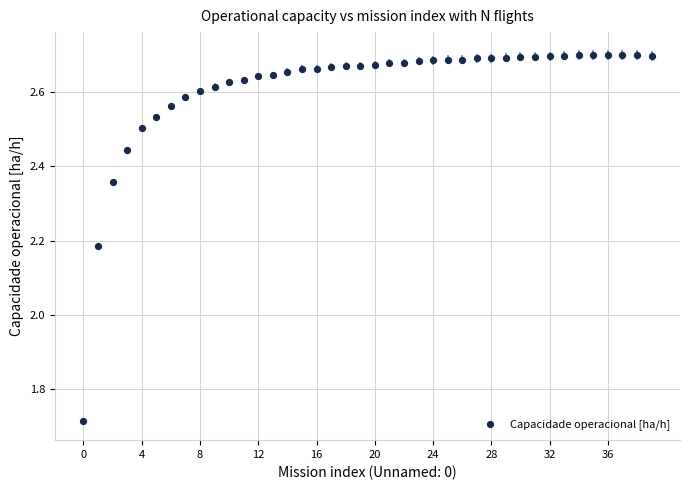

What is the range of Y values (max minus min)?

1.0